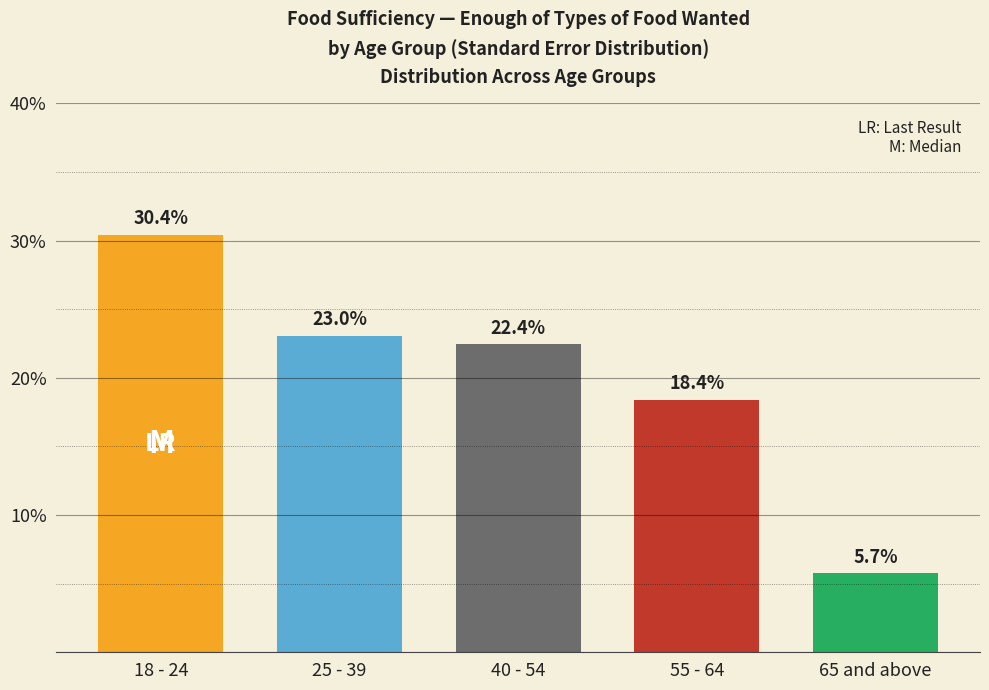

Reading left to right, list all the values displayed in this chart.

30.4	23.0	22.4	18.4	5.7